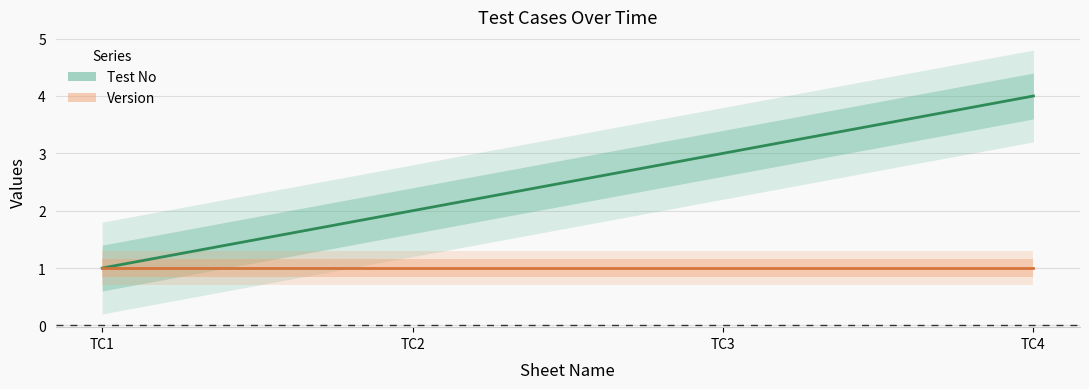

Between TC4 and TC3, which is larger?

TC4